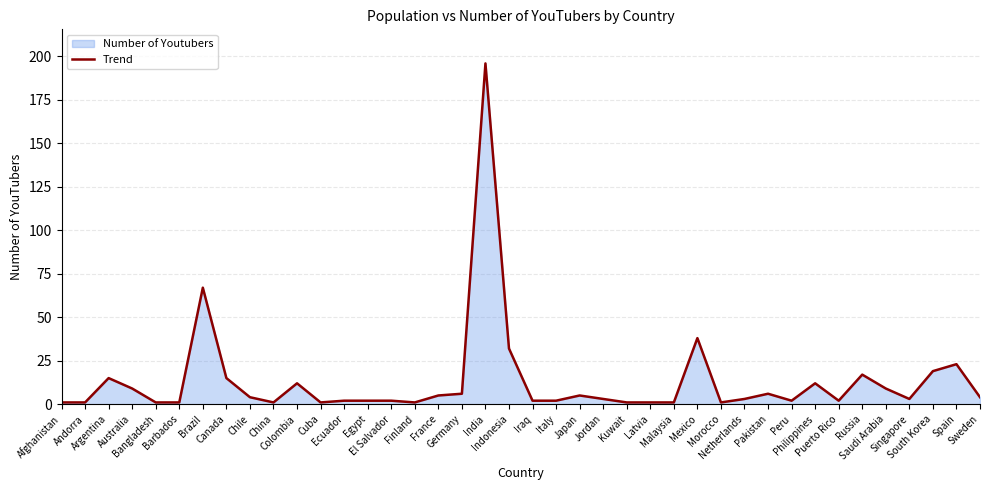

List the labels in order of value, smallest first.

Afghanistan, Andorra, Bangladesh, Barbados, China, Cuba, Finland, Kuwait, Latvia, Malaysia, Morocco, Ecuador, Egypt, El Salvador, Iraq, Italy, Peru, Puerto Rico, Jordan, Netherlands, Singapore, Chile, Sweden, France, Japan, Germany, Pakistan, Australia, Saudi Arabia, Colombia, Philippines, Argentina, Canada, Russia, South Korea, Spain, Indonesia, Mexico, Brazil, India